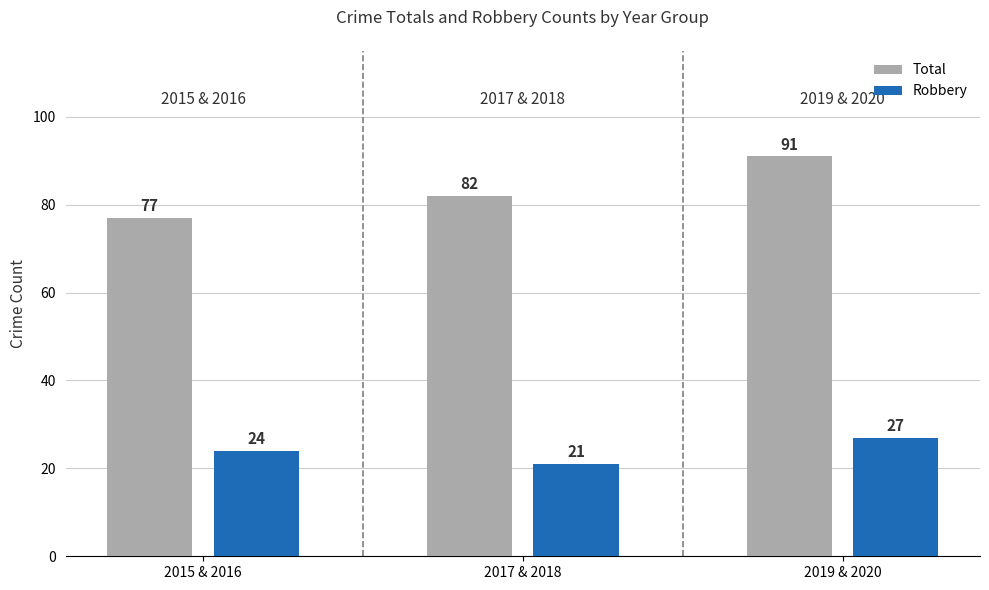

What is the average value of the Total series?

83